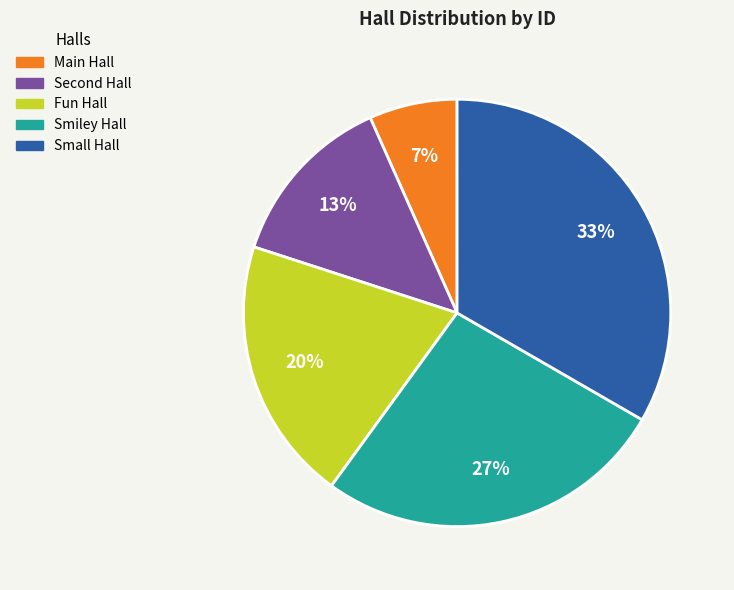

What percentage is the Fun Hall slice, to the nearest percent?

20%